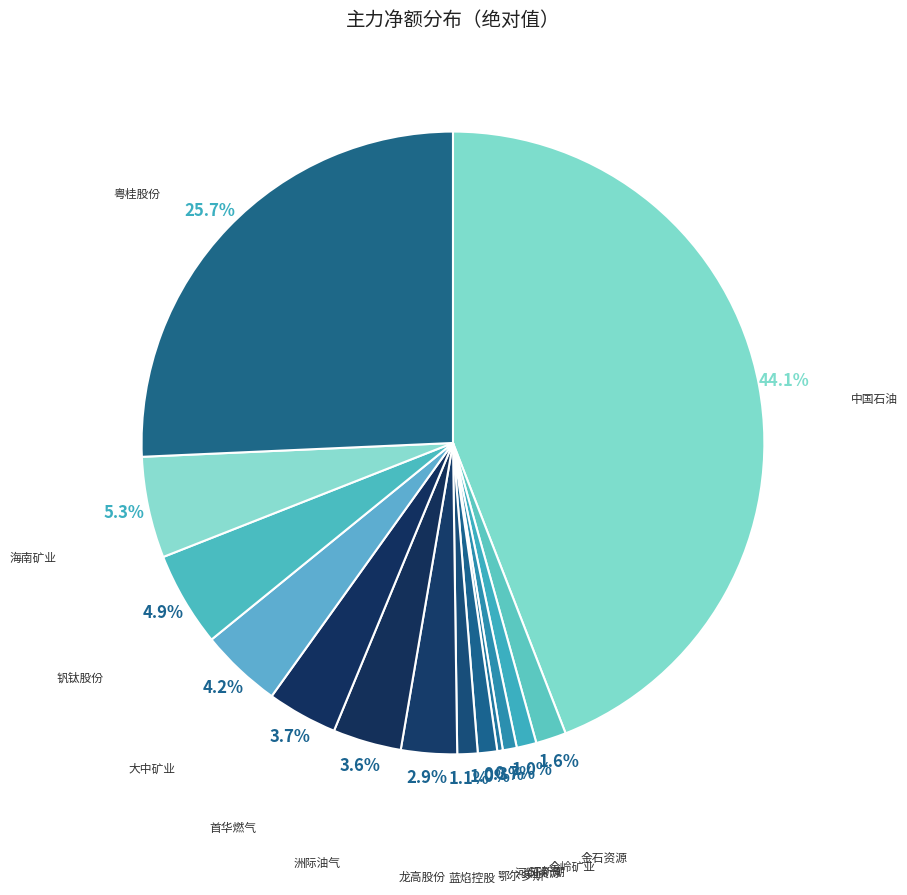

Combined, what portion of the pie is 龙高股份 and 金石资源?

4.5%